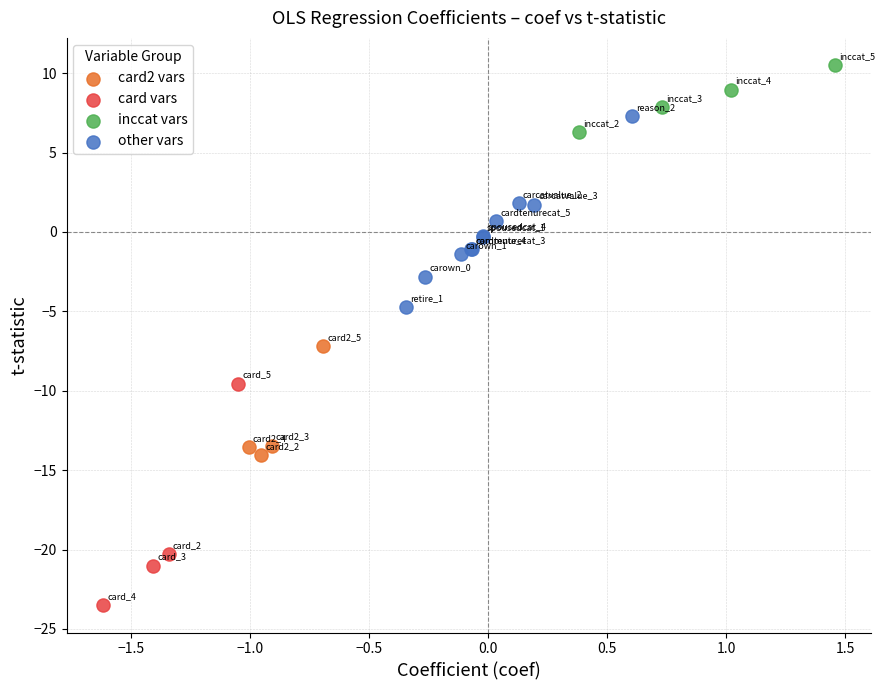

Which series reaches the maximum Y coordinate?

inccat vars